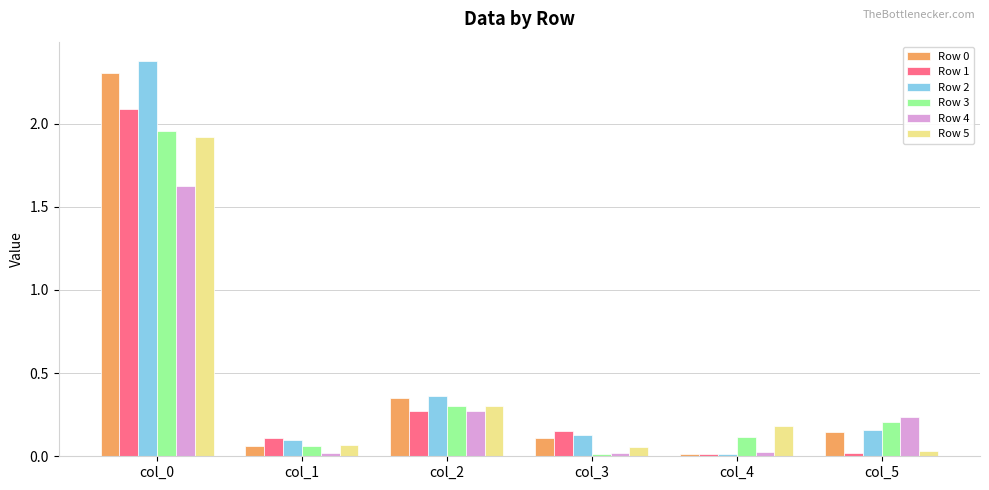

The Row 1 series shows 0.1 at col_2. True or false?

False